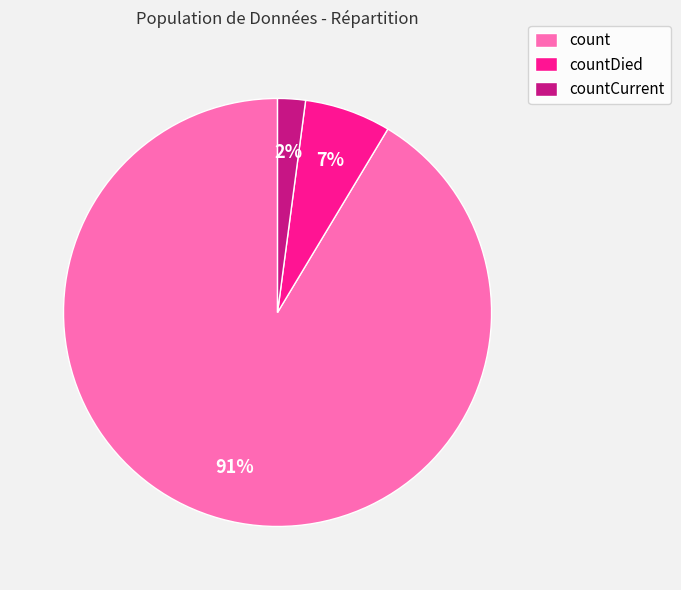

Which has a higher value, count or countDied?

count